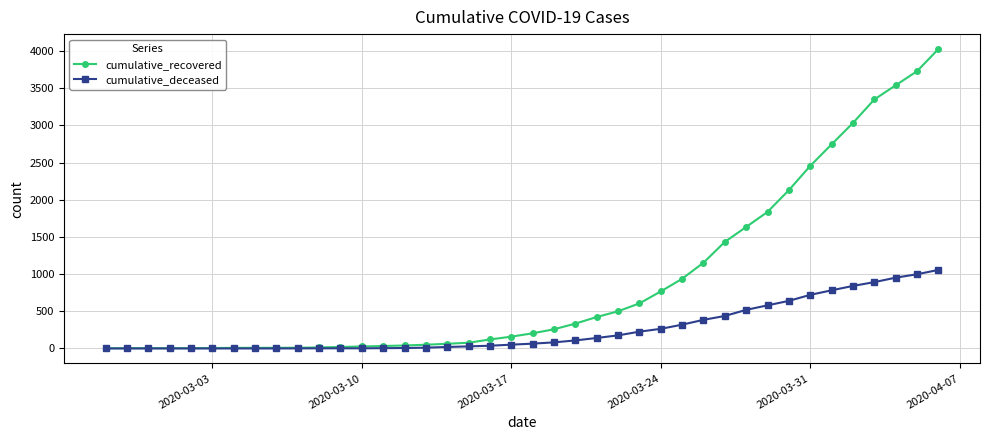

Which series has the largest total across all categories?

cumulative_recovered